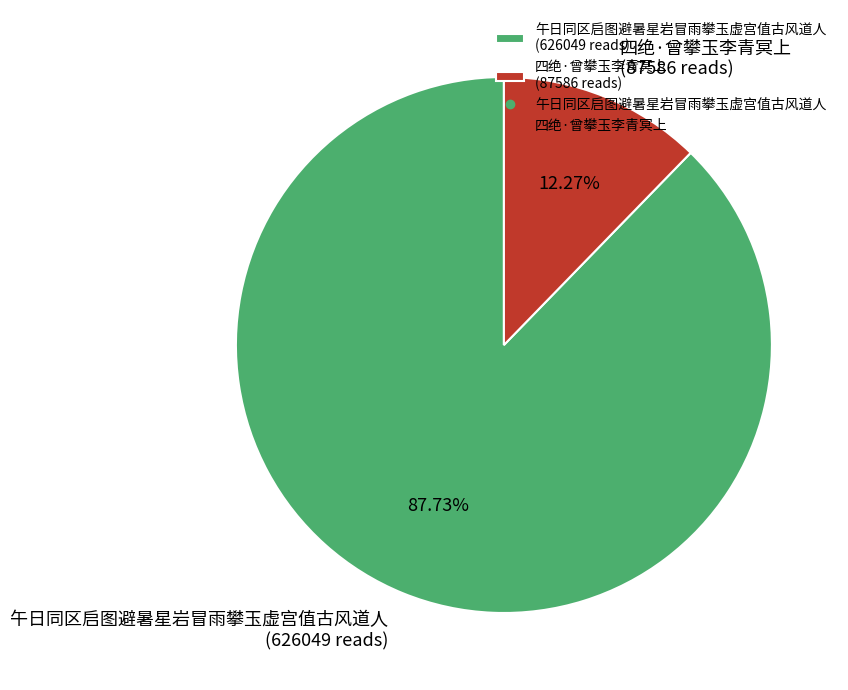

Count the number of slices in the pie.

2